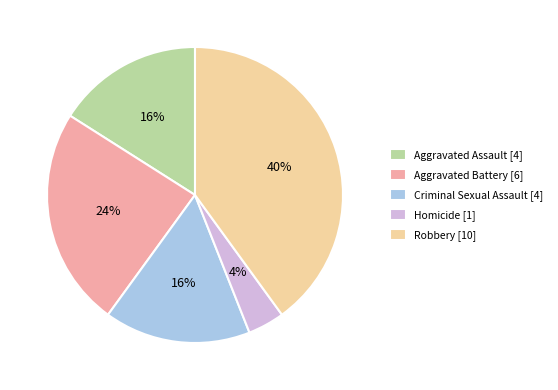

How many slices are in this pie chart?

5